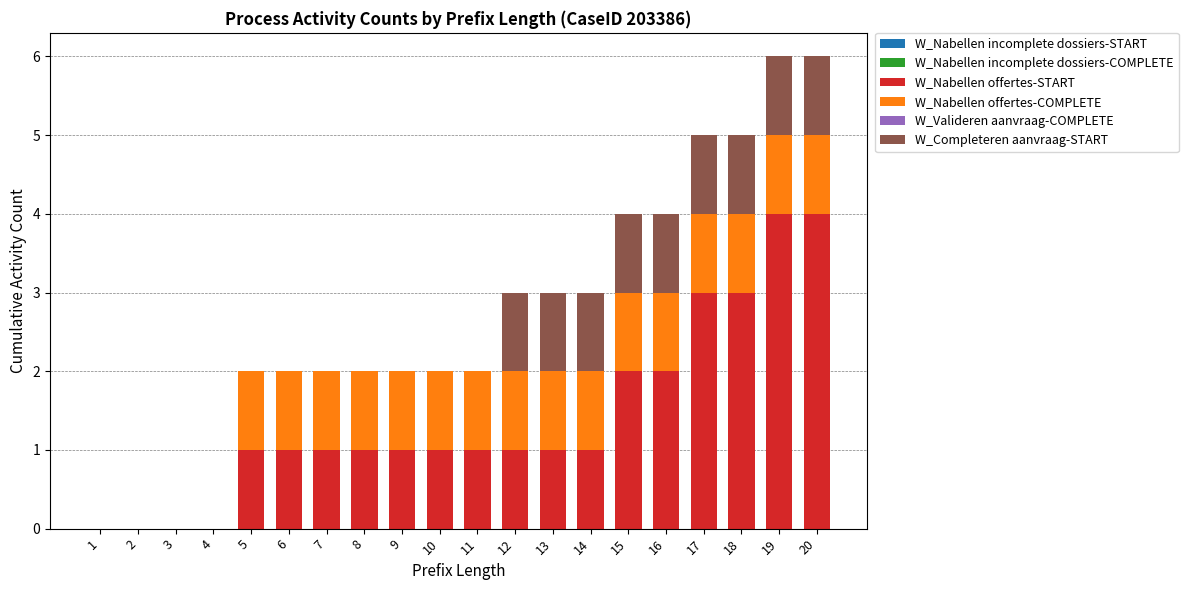

What is the total value across all series at 12?

3